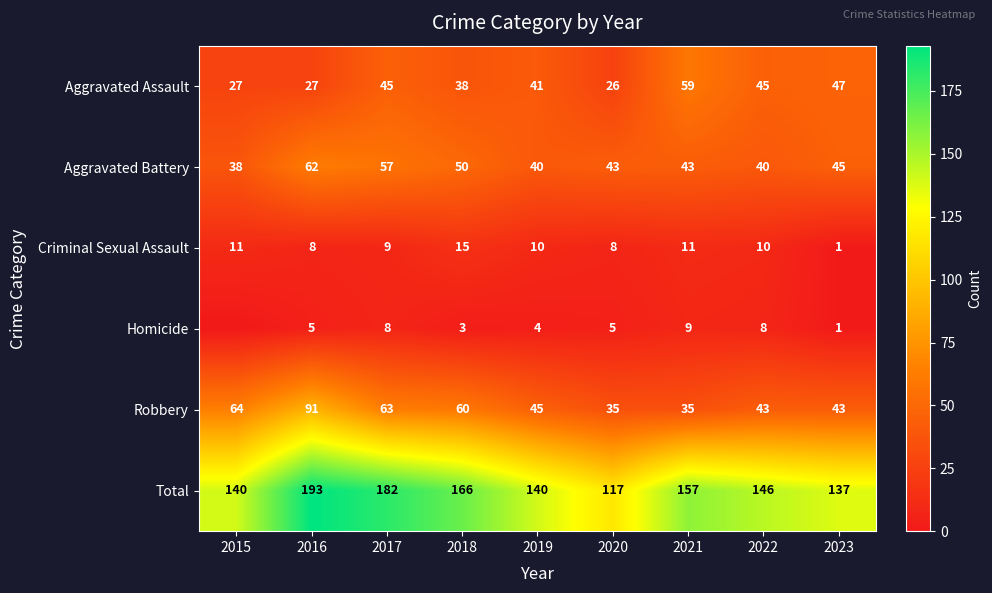

Between 2017 and 2019, which series saw the biggest shift?

Total